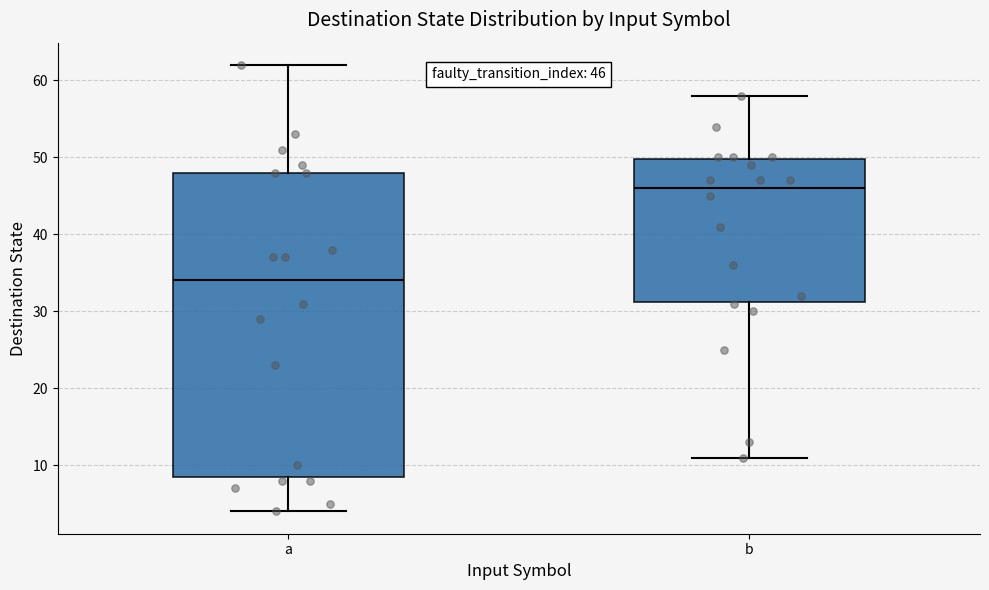

Which box has the highest median line?

b